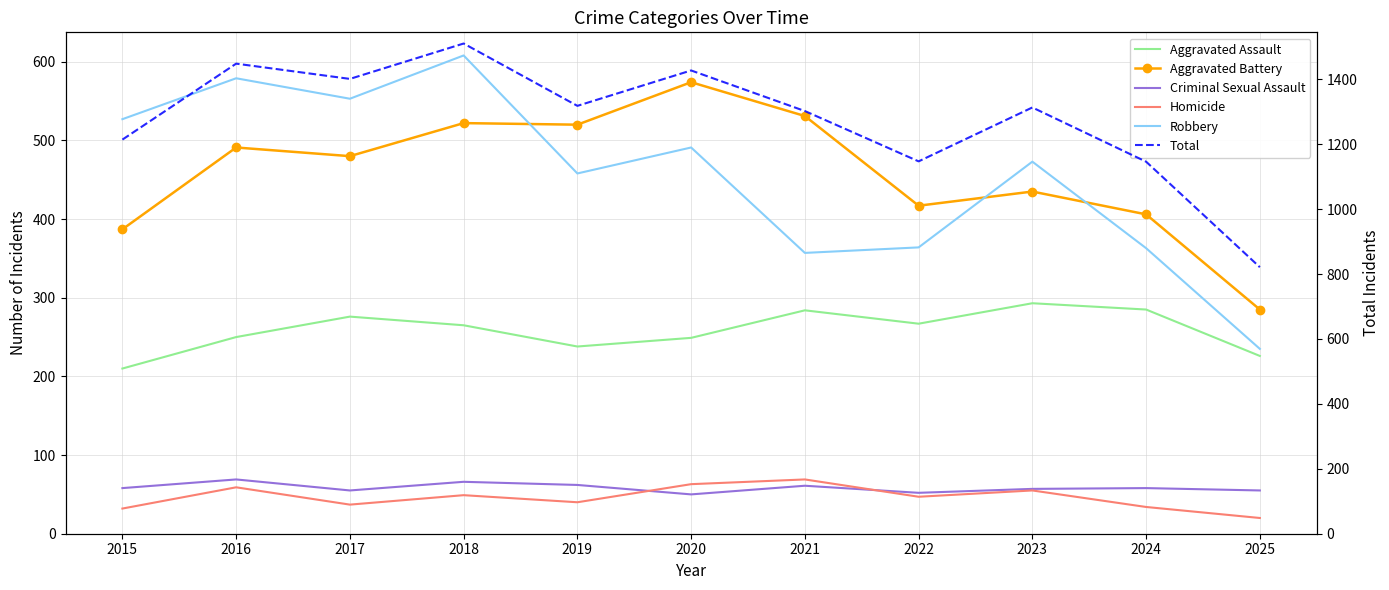

How many data points in Total are less than 1313?

5